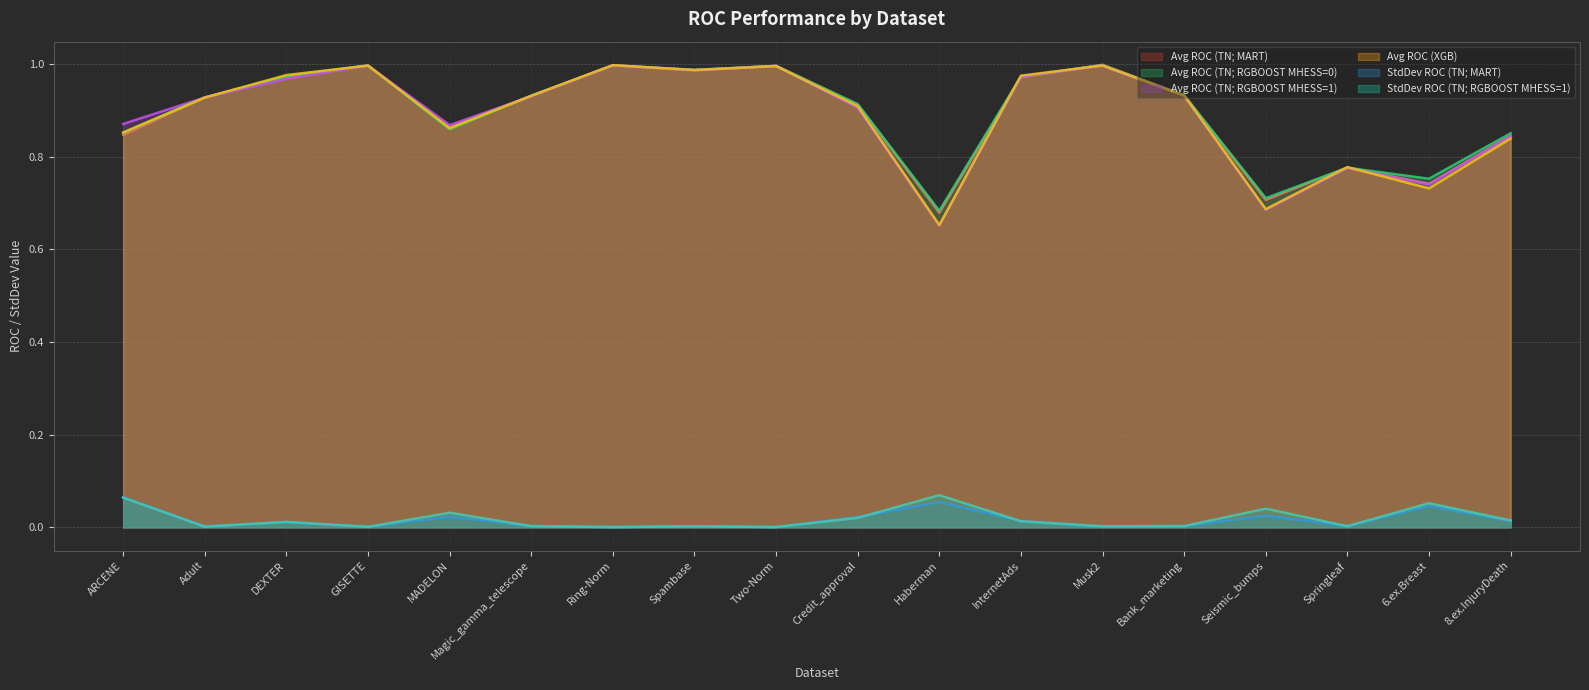

Does the chart have visible grid lines?

Yes